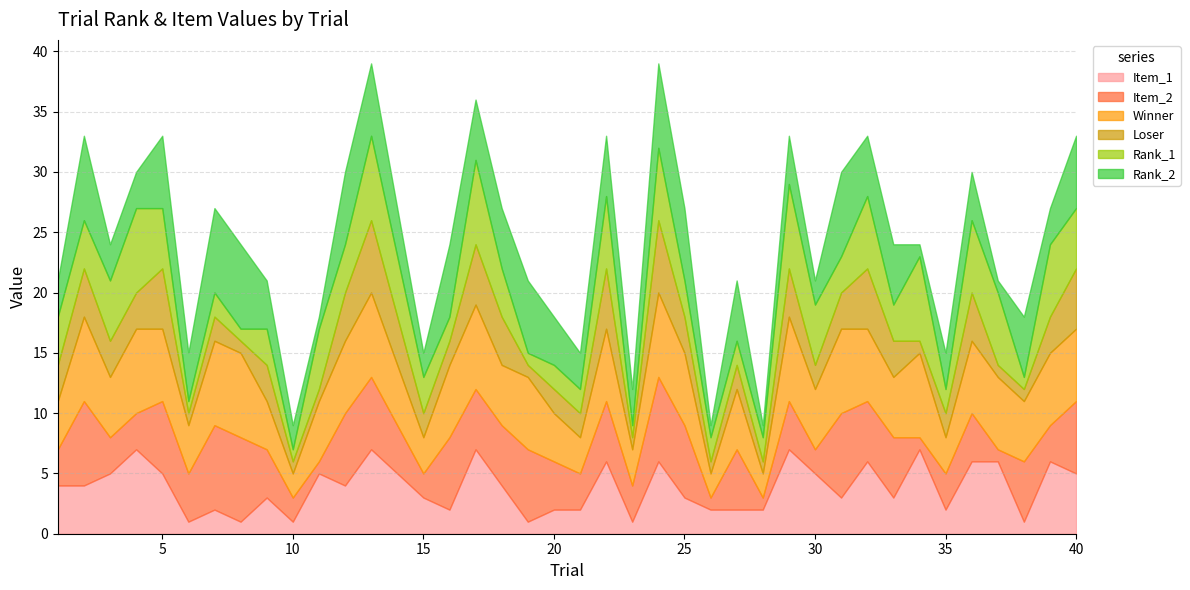

Does the chart have visible grid lines?

Yes